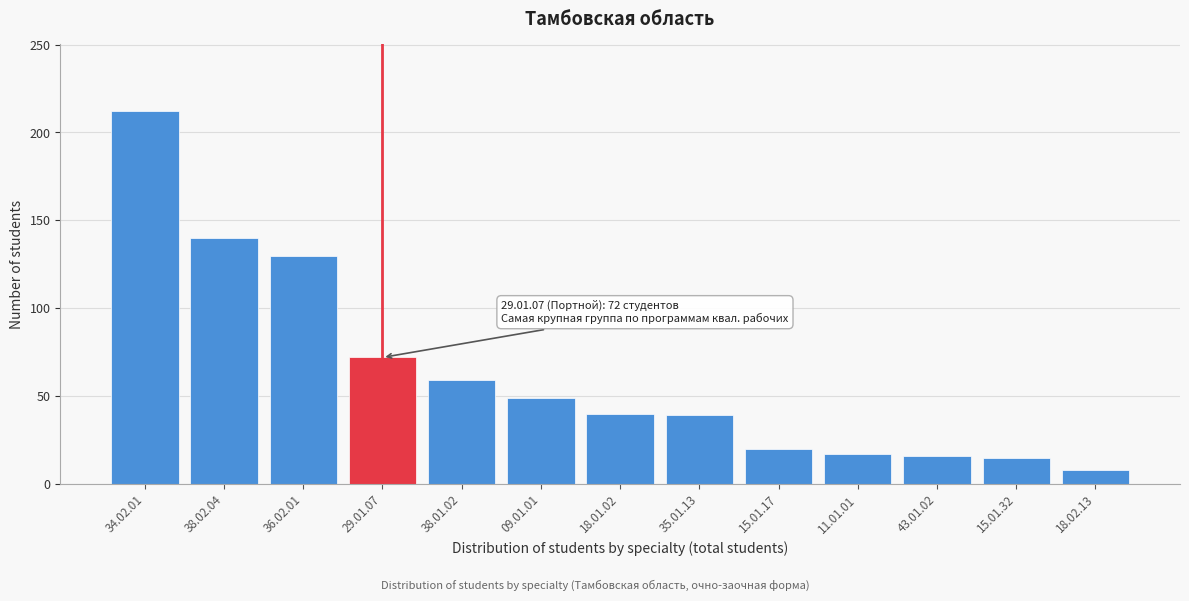

True or false: the data shows 10 at 15.01.17.

False